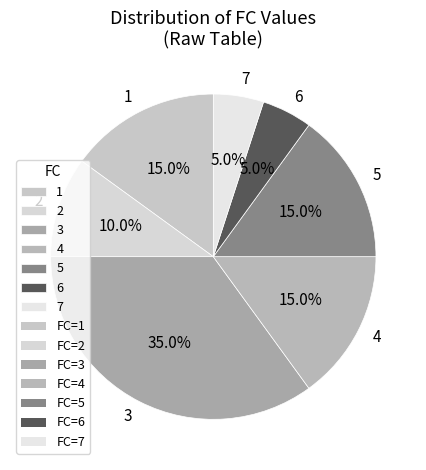

Combined, what portion of the pie is 5 and 4?

30.0%